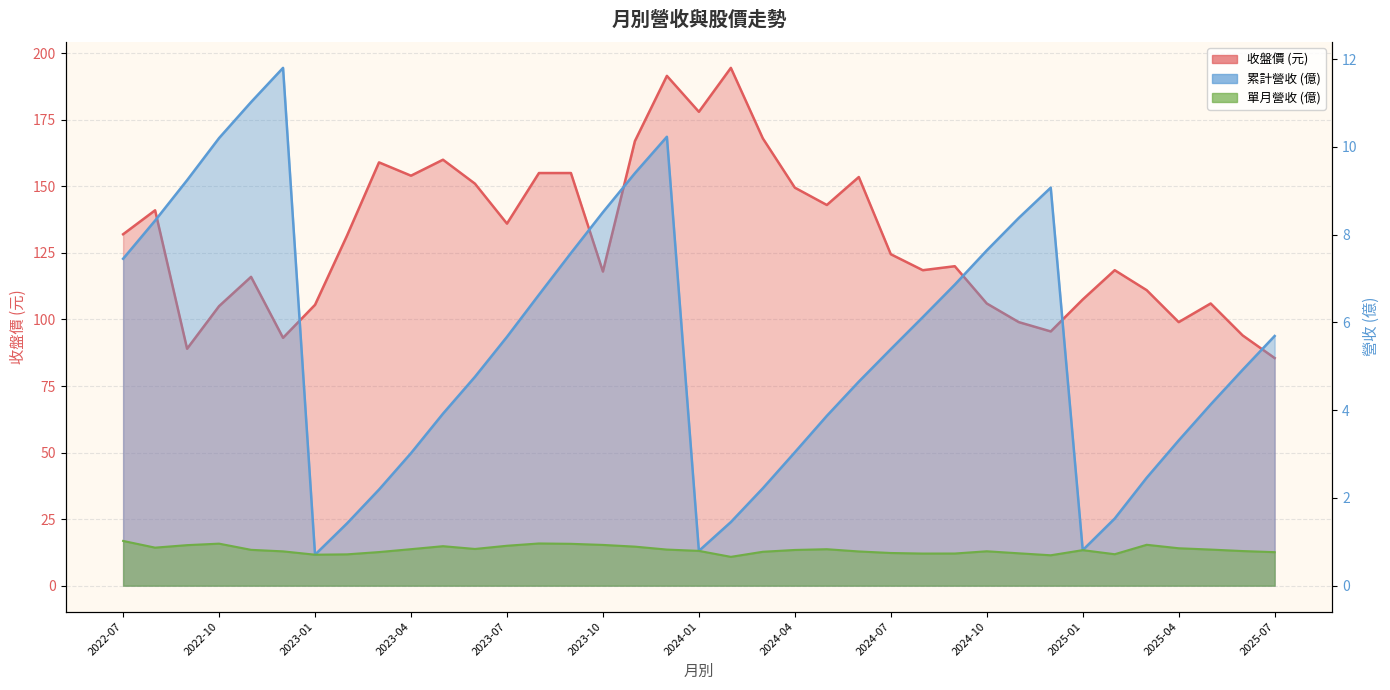

What is the value of the 收盤價 point at the 11th from the left?

160.0